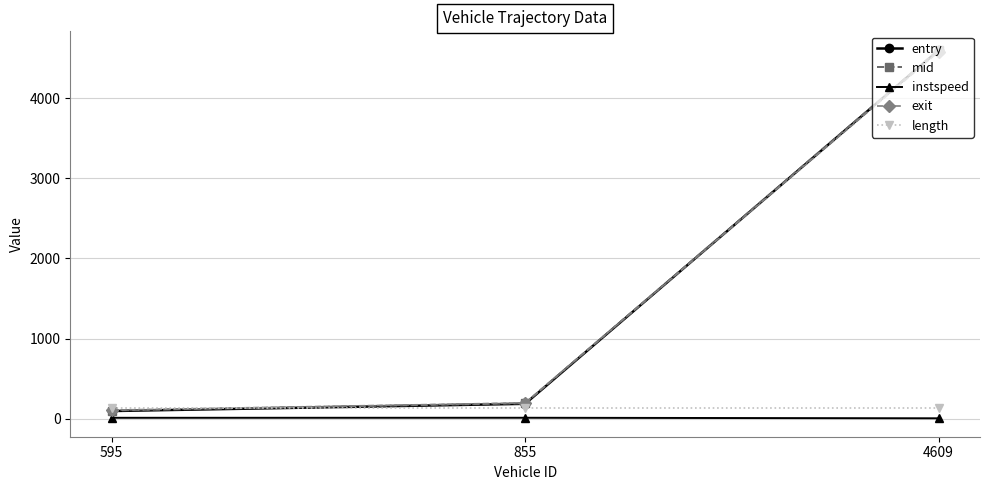

Which label corresponds to the largest value in the chart?

4609